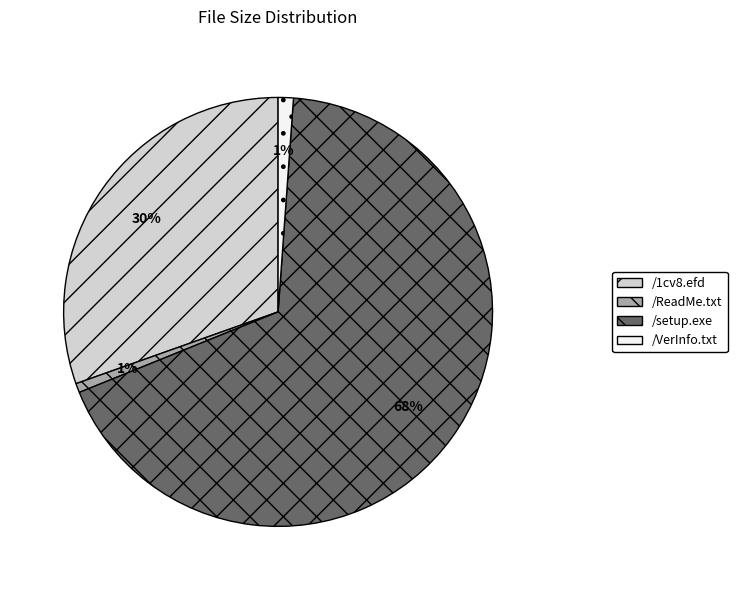

True or false: /ReadMe.txt accounts for 11% of the total.

False